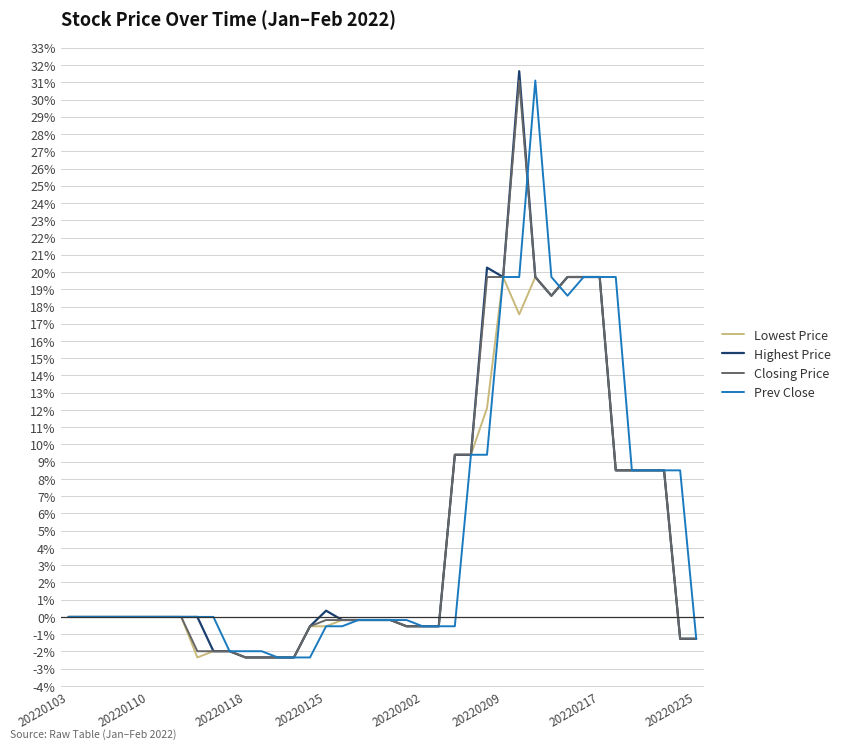

What is the highest value of the Highest Price series?

31.6